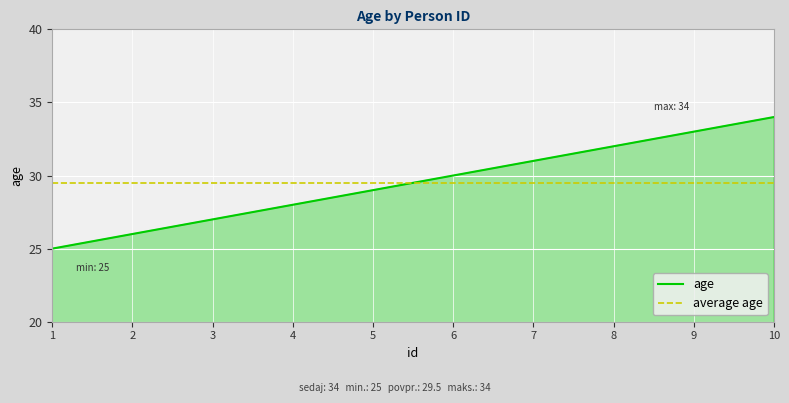

Rank the categories by value from lowest to highest.

1, 2, 3, 4, 5, 6, 7, 8, 9, 10